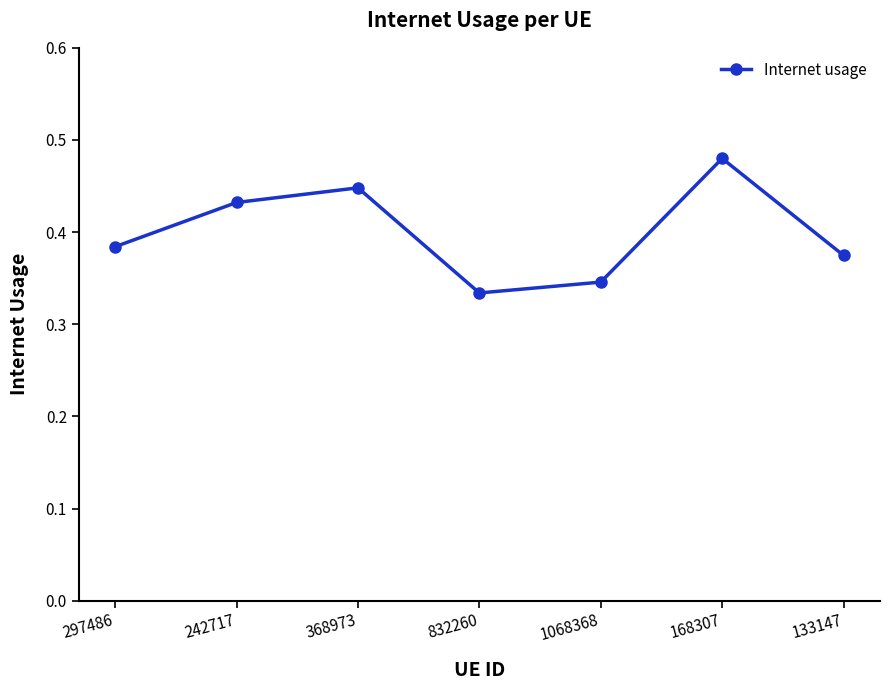

Which label corresponds to the largest value in the chart?

168307